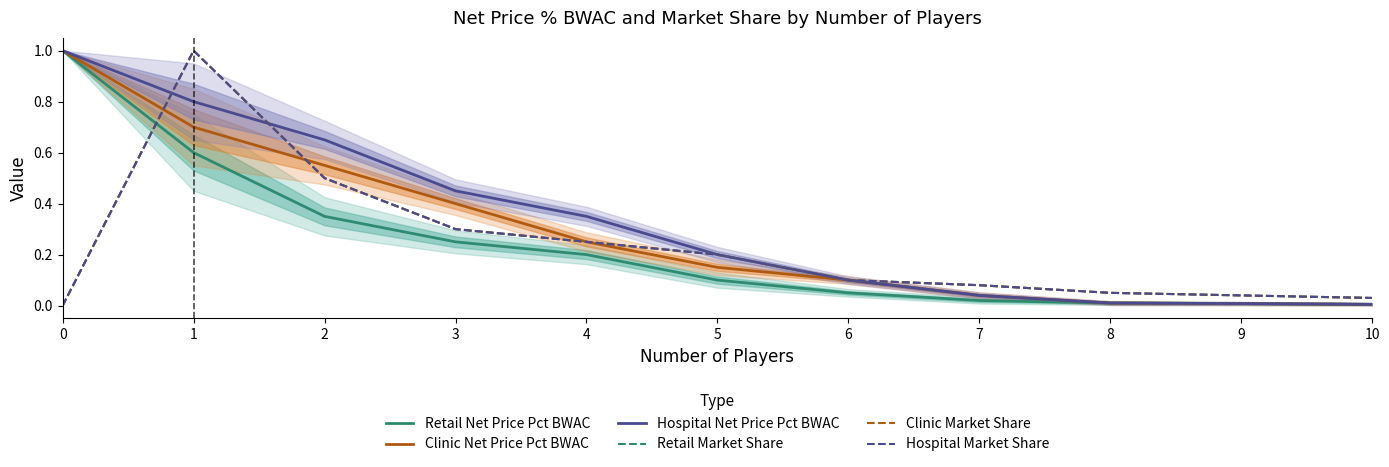

Read the Retail Net Price Pct BWAC value at 5.

0.1